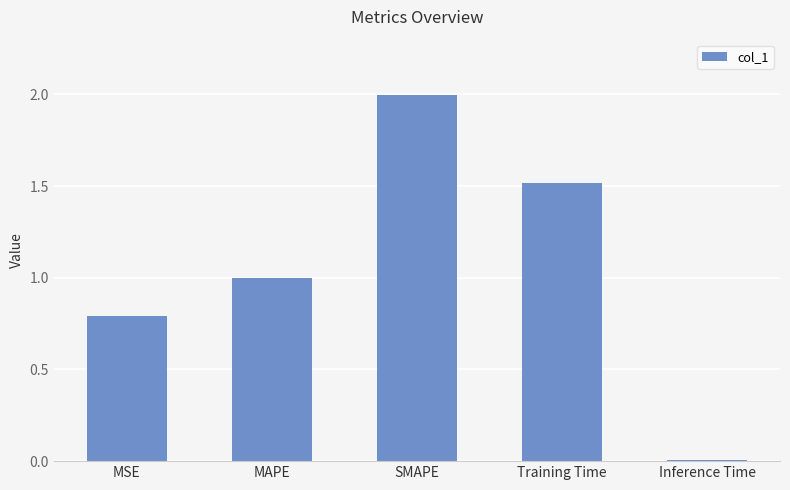

What is the difference between the maximum and minimum values?

2.0